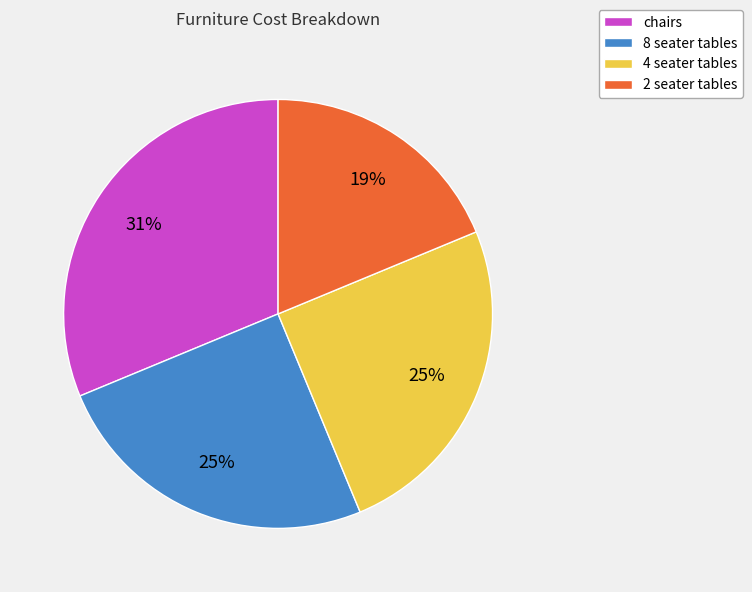

To the nearest percent, what percentage of the pie is 4 seater tables?

25%